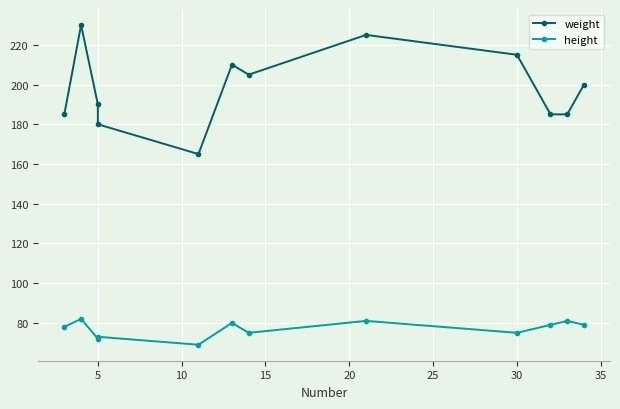

True or false: weight has a value of 323 at 10.

False